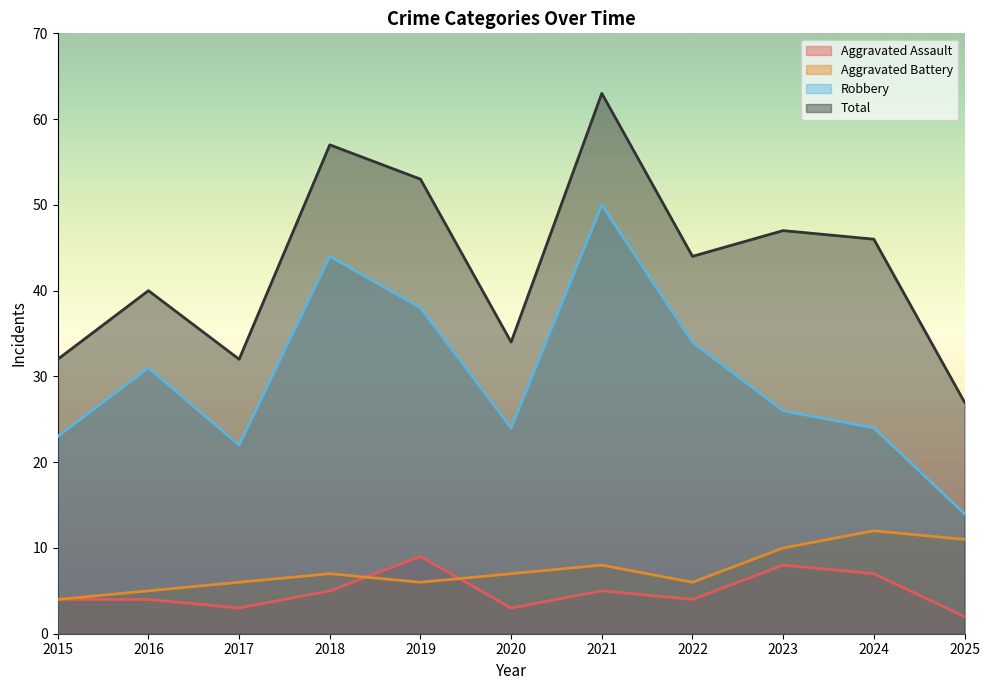

True or false: Aggravated Battery has more than 0 points higher than both neighbors.

True